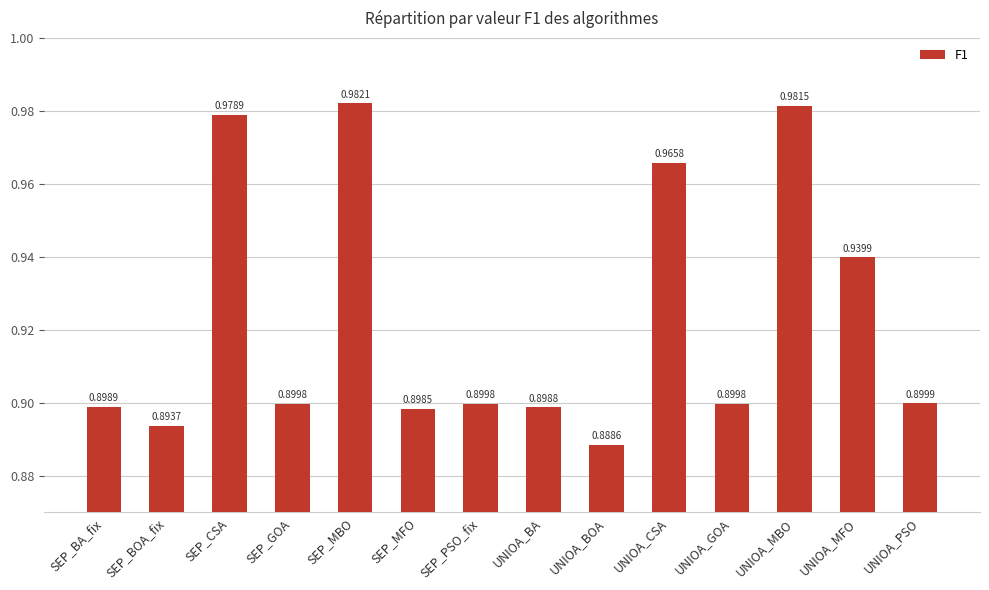

What is the label of the 13th bar from the right?

SEP_BOA_fix